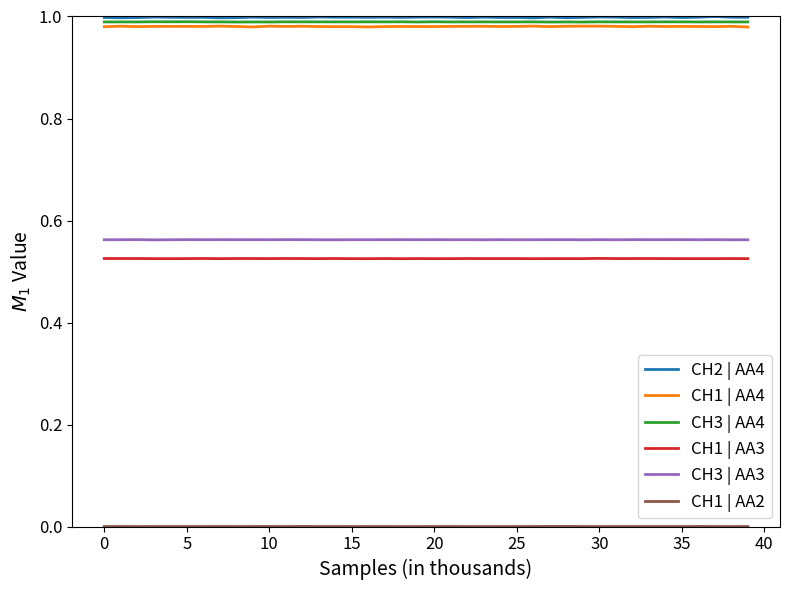

Does the chart have visible grid lines?

No